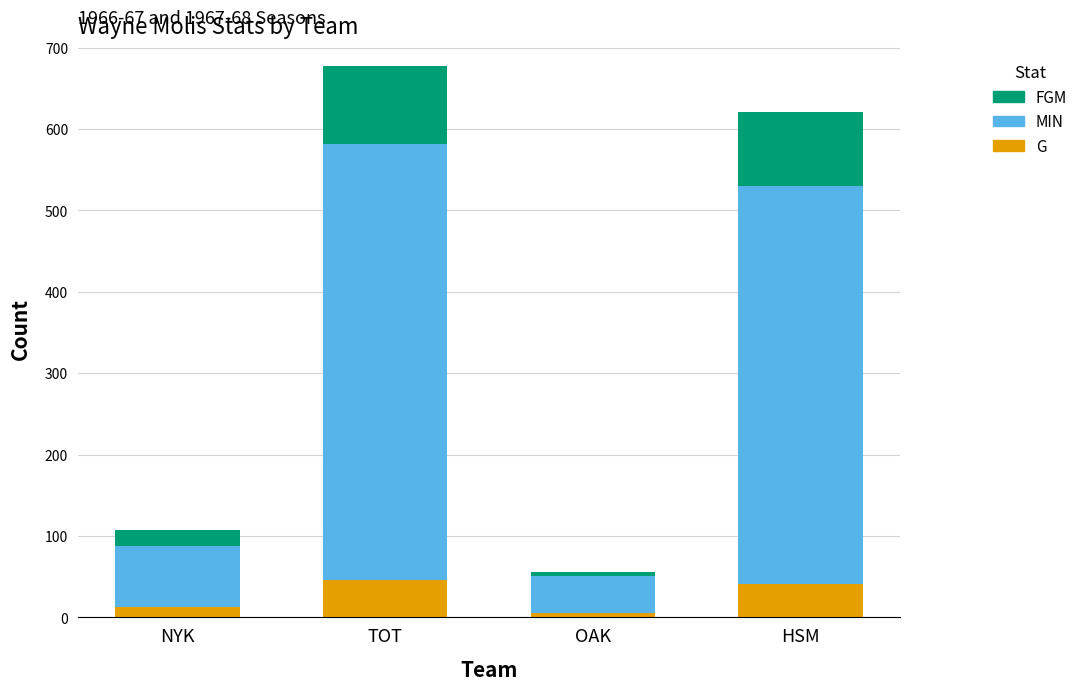

At which category is the sum across all series the highest?

TOT